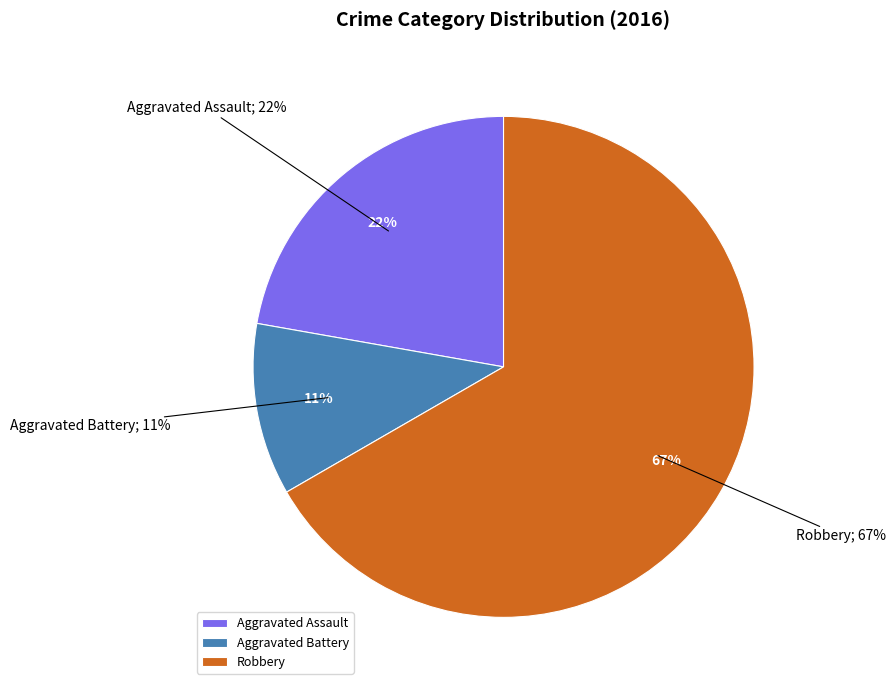

True or false: Aggravated Battery accounts for 1% of the total.

False